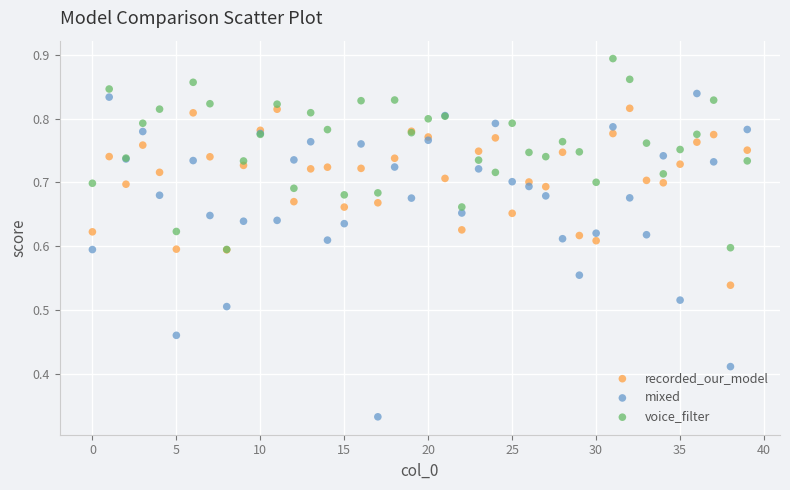

What are all the series names shown in the legend?

recorded_our_model, mixed, voice_filter